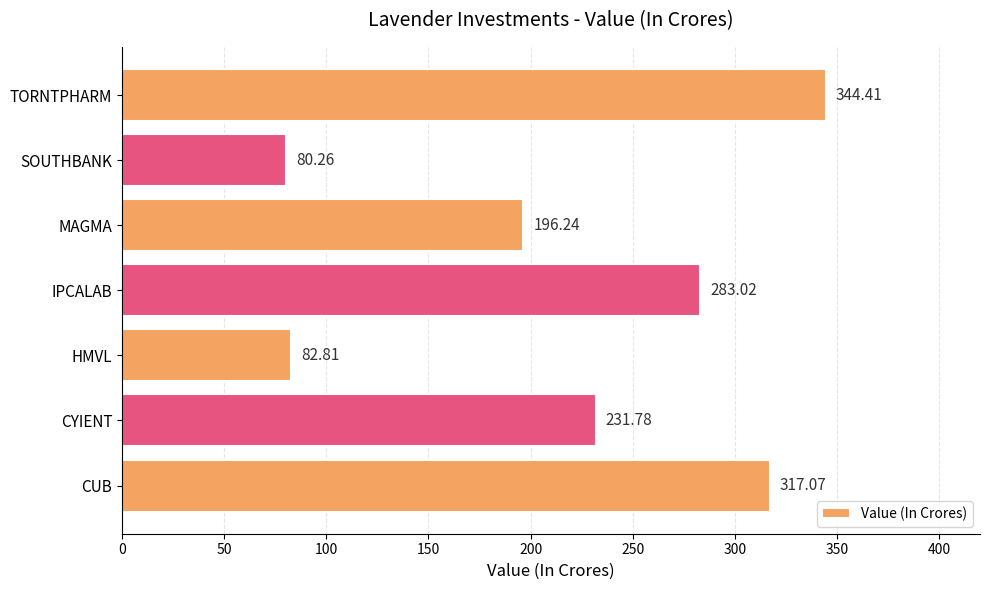

Rank the categories by value from highest to lowest.

TORNTPHARM, CUB, IPCALAB, CYIENT, MAGMA, HMVL, SOUTHBANK